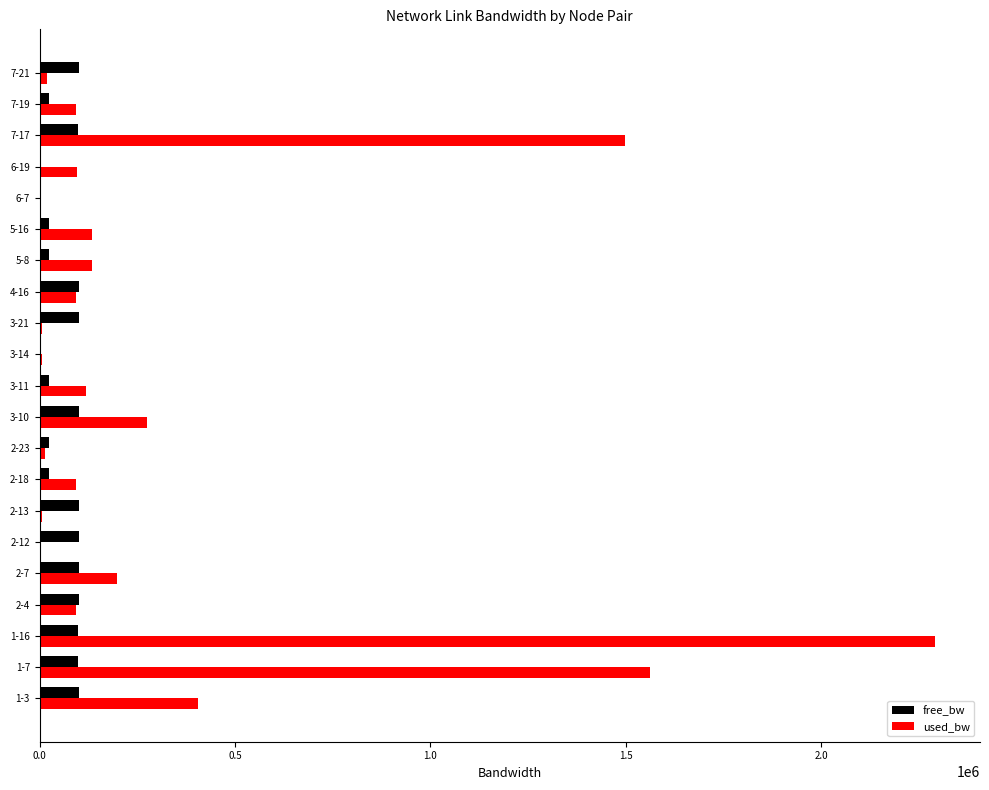

What is the maximum value shown in the chart?

2292316.3